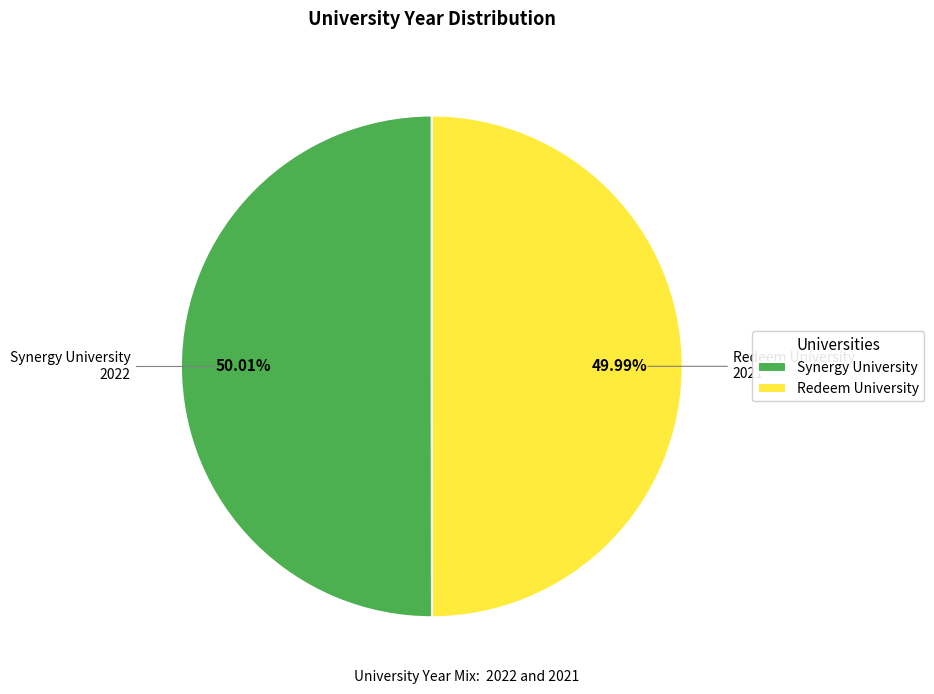

What percentage is the Synergy University slice, to the nearest percent?

50%